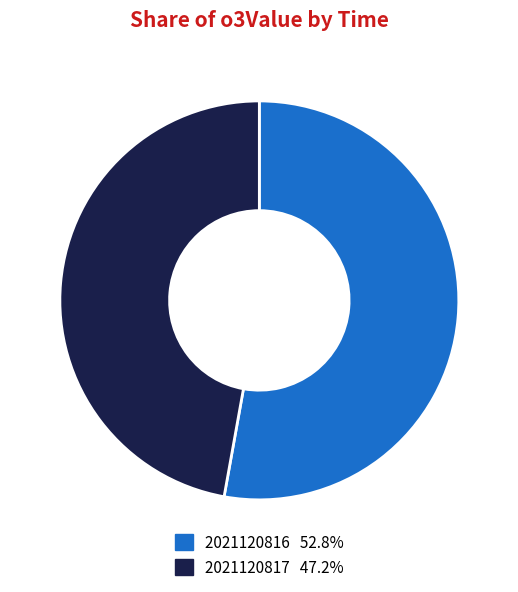

Between 2021120816 and 2021120817, which is larger?

2021120816